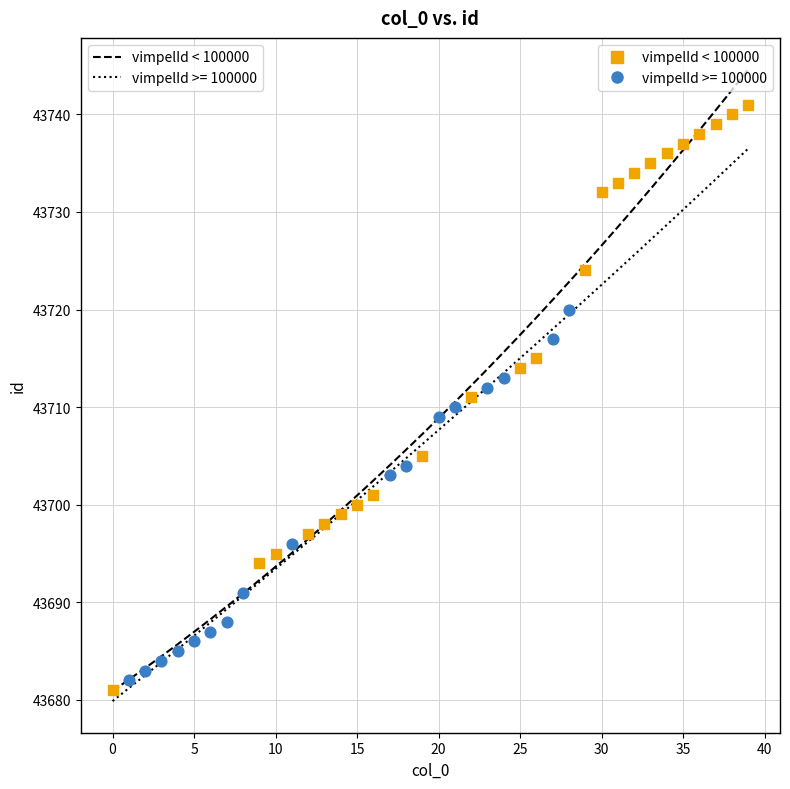

Which series contains the highest Y value?

vimpelId < 100000